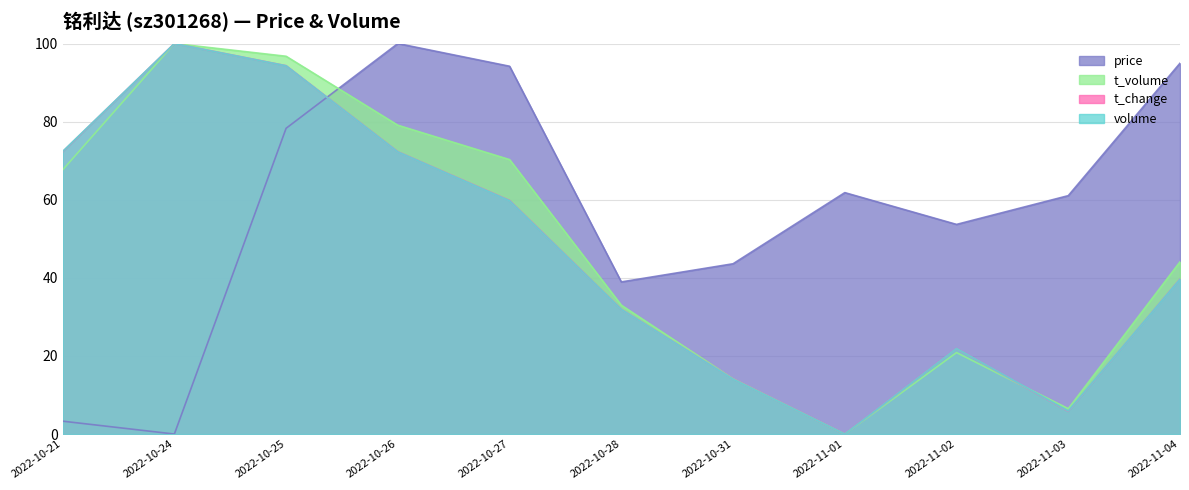

How many distinct data groups are displayed?

4